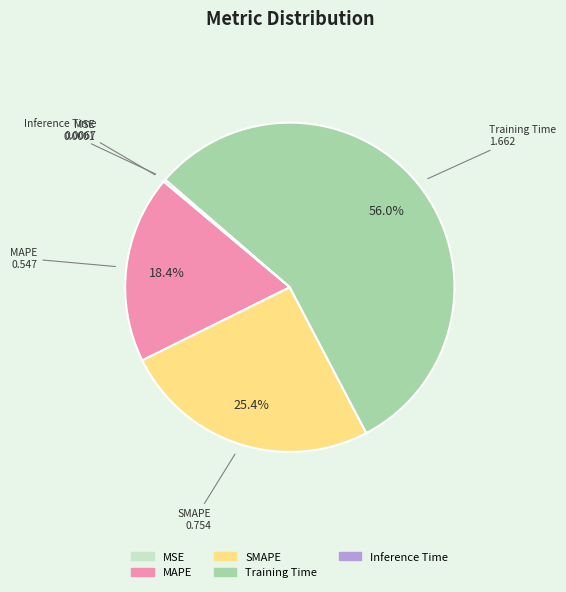

Combined, do MAPE and SMAPE account for over 50%?

No